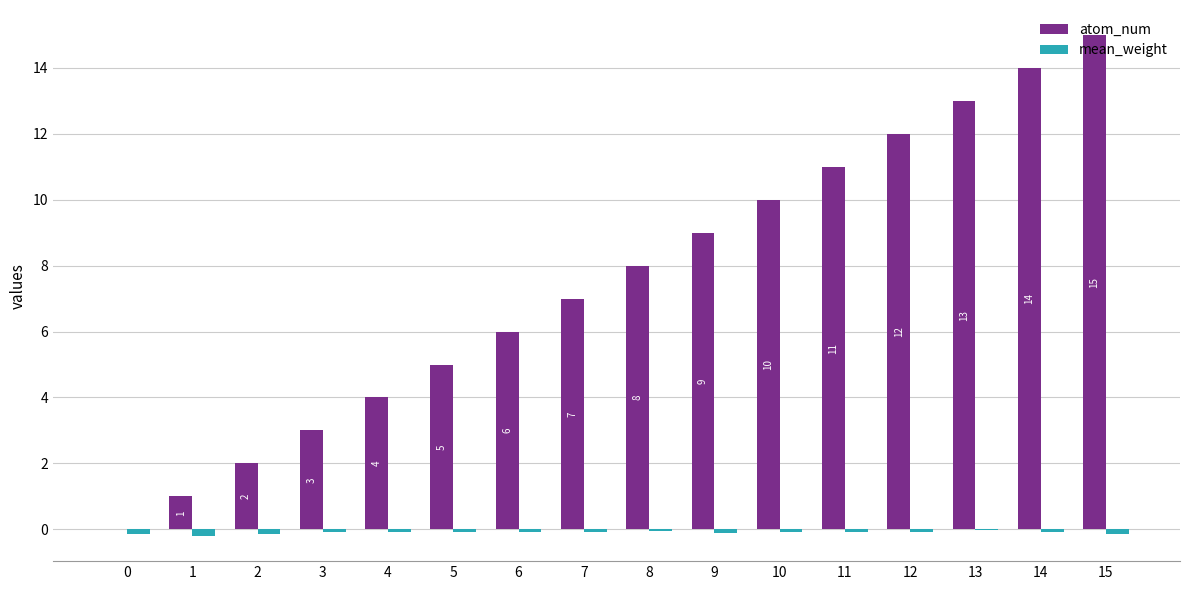

Which series has the largest total across all categories?

atom_num